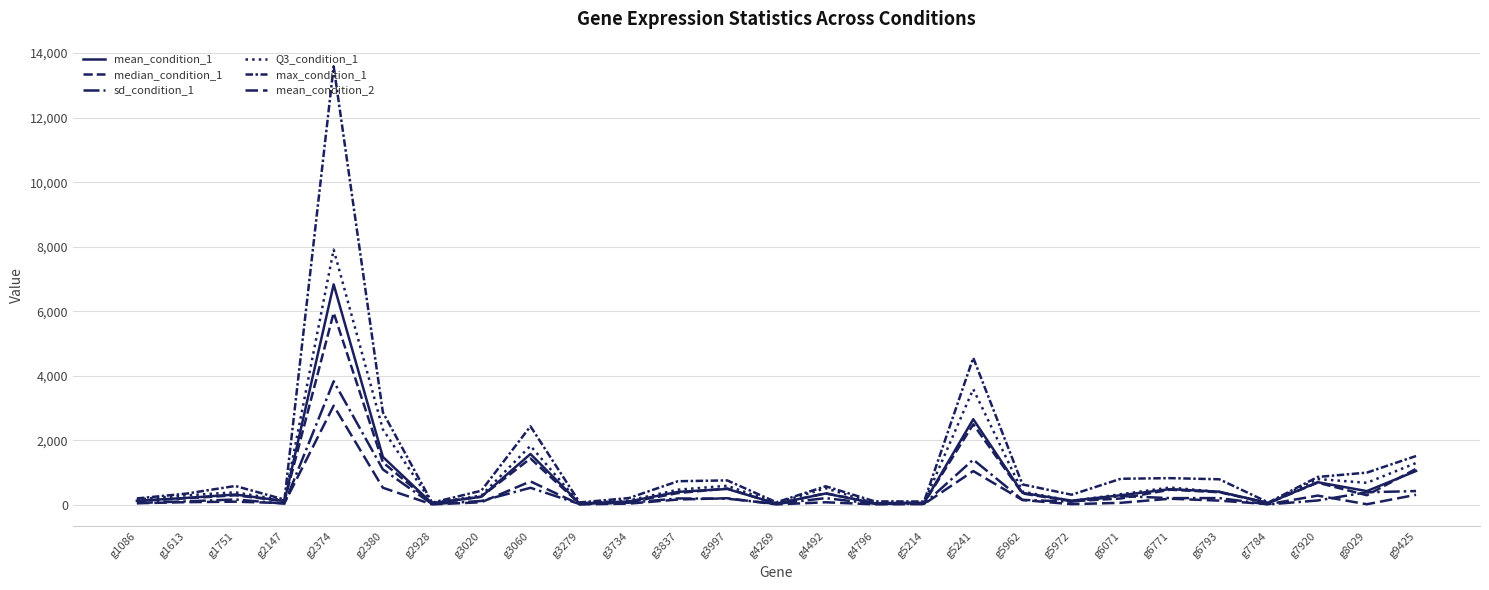

What is the difference between the second highest and minimum values in the mean_condition_1 series?

2615.0